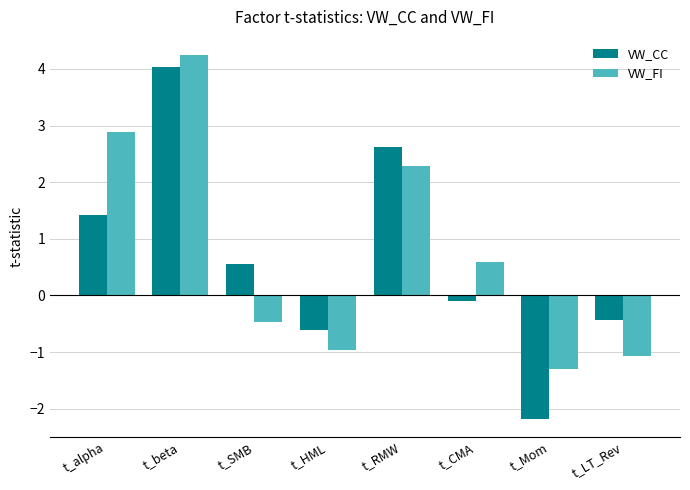

Which series changed the most between t_RMW and t_Mom?

VW_CC